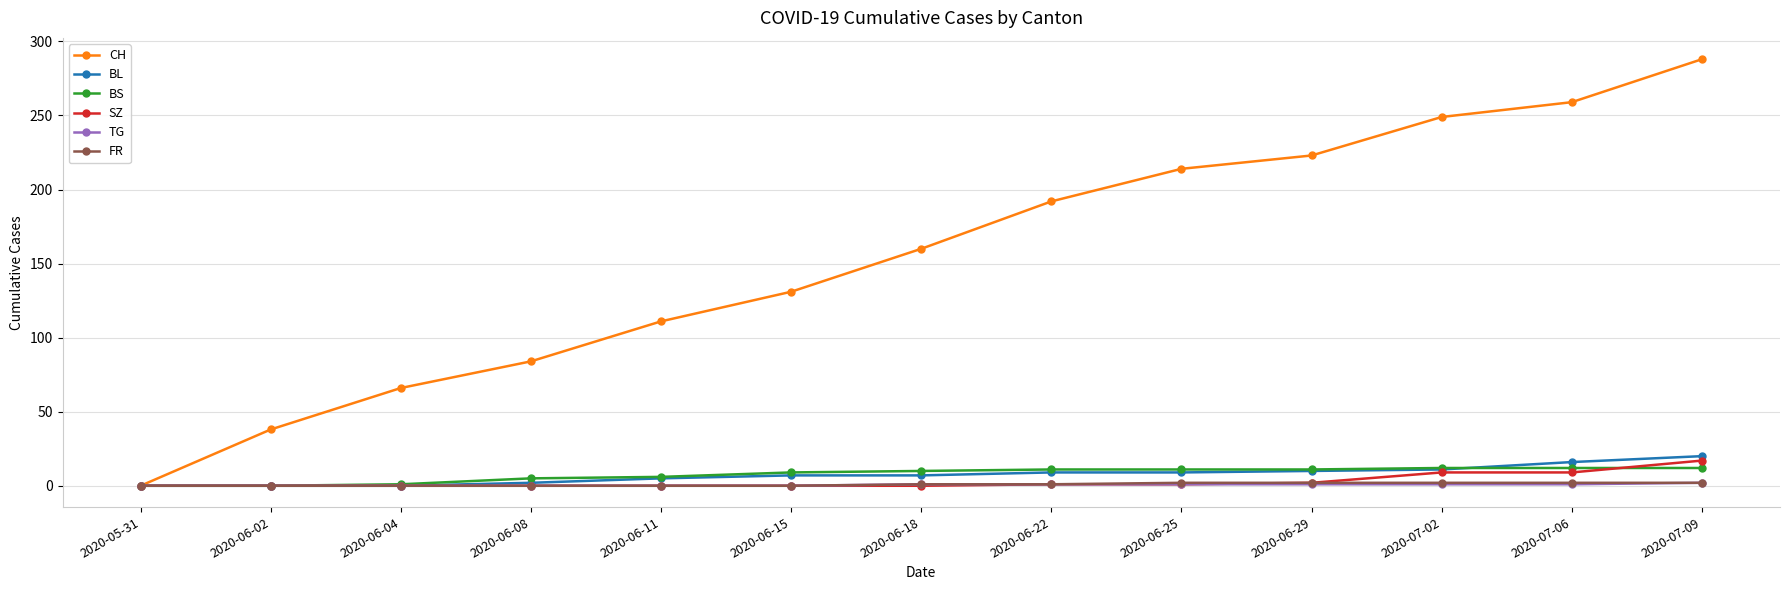

Which series has the largest range (max minus min)?

CH